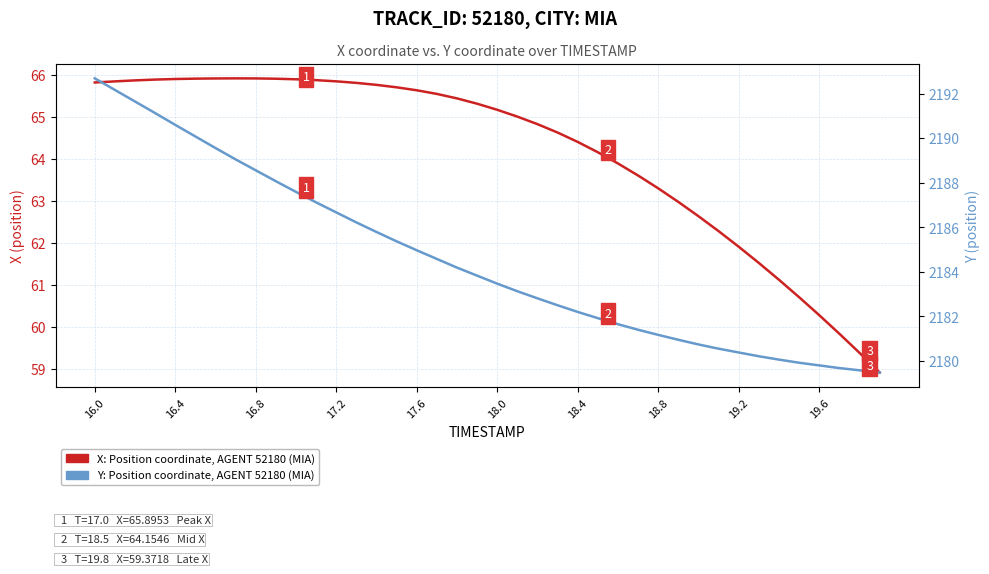

Is it true that Y: Position coordinate, AGENT 52180 (MIA) equals 3003.2 at 19?

False